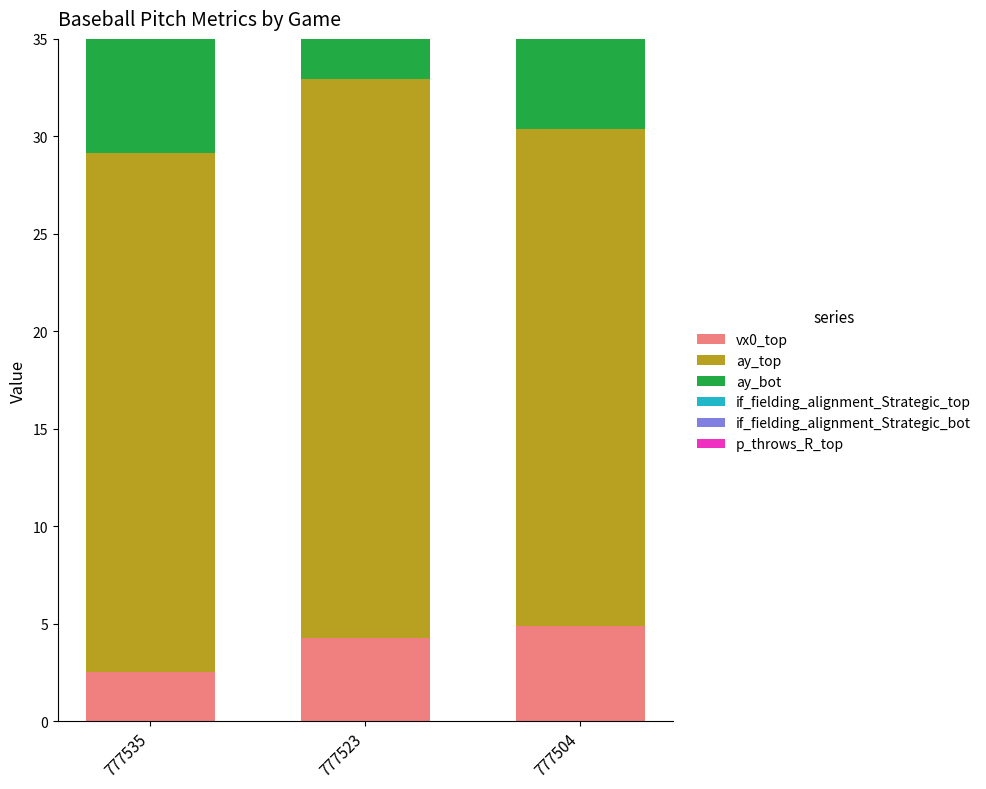

True or false: ay_bot has a value of 9.8 at 777504.

False